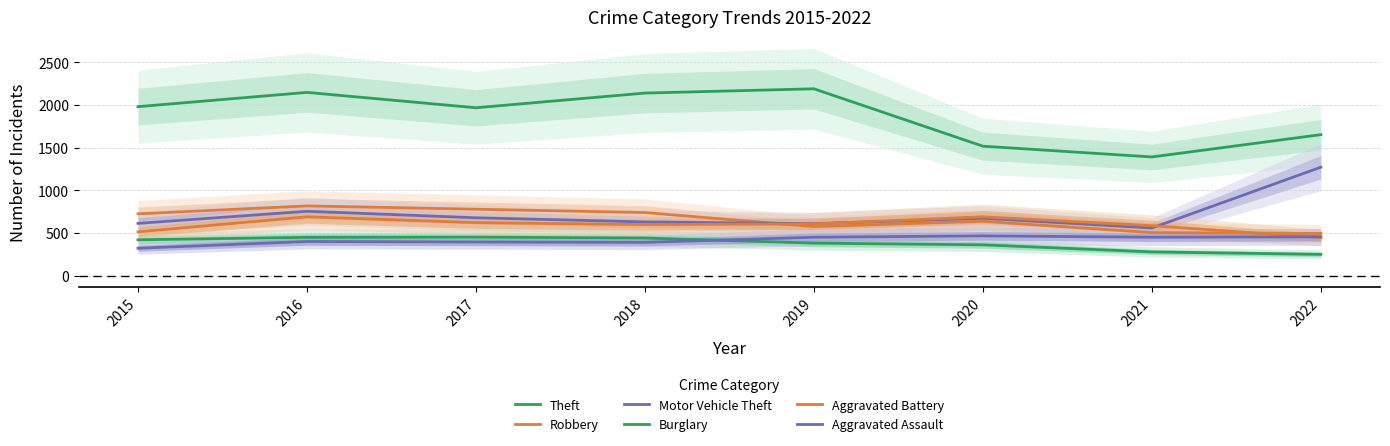

What is the value of the Robbery point at the 8th from the left?

496